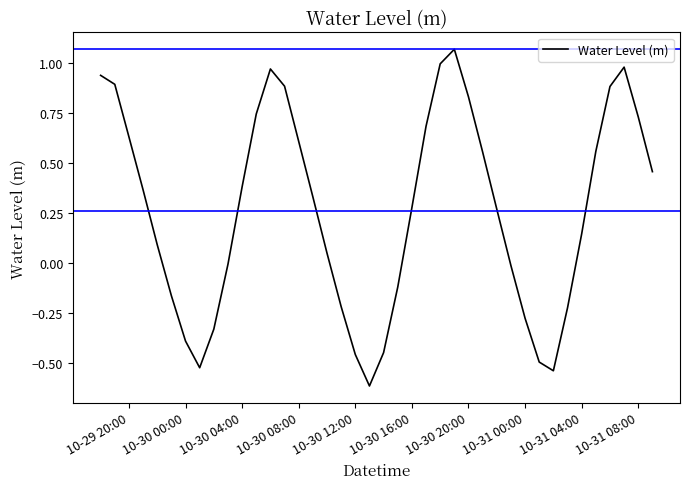

What is the difference between the maximum and minimum values?

1.7